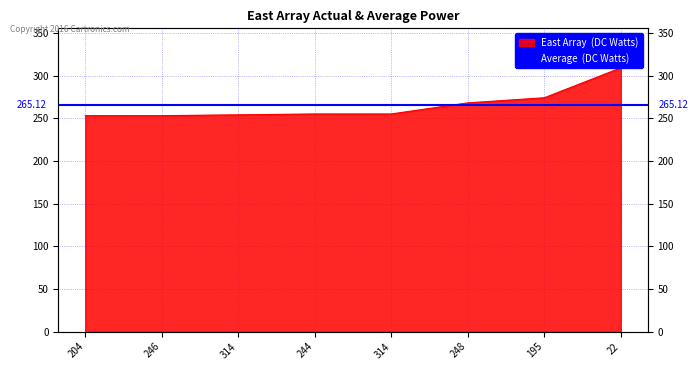

Rank the categories by value from highest to lowest.

22, 195, 248, 244, 314, 314, 204, 246